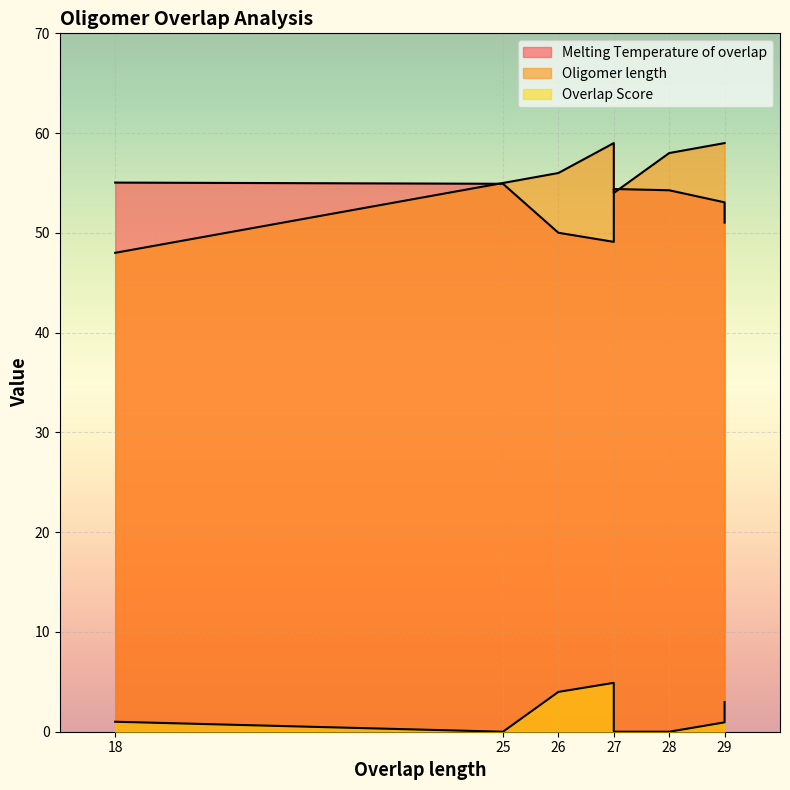

At which label does Overlap Score reach its peak?

27